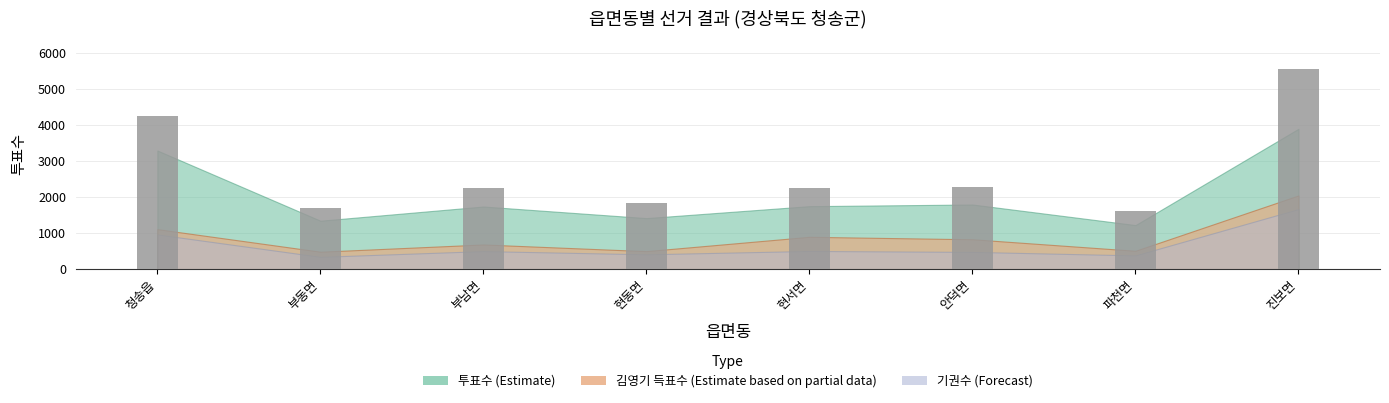

True or false: the data shows 1698 at 부동면.

True